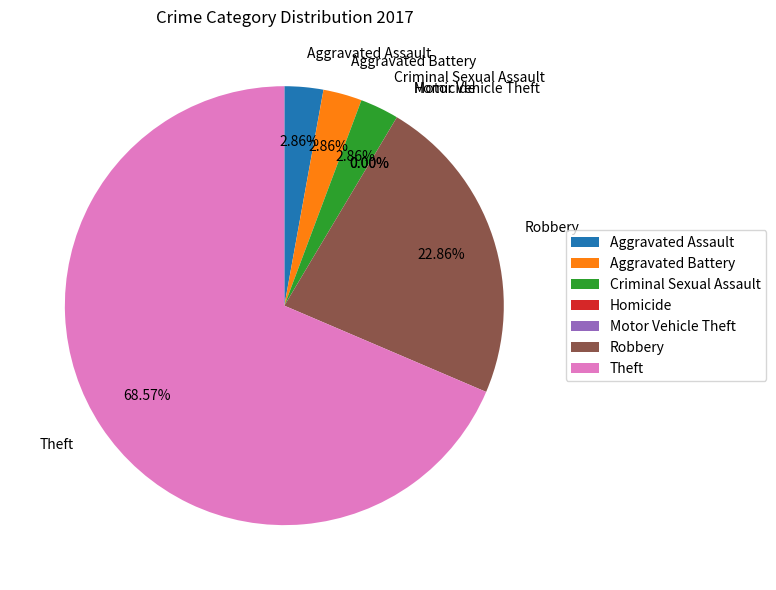

Which slice is the smallest?

Homicide